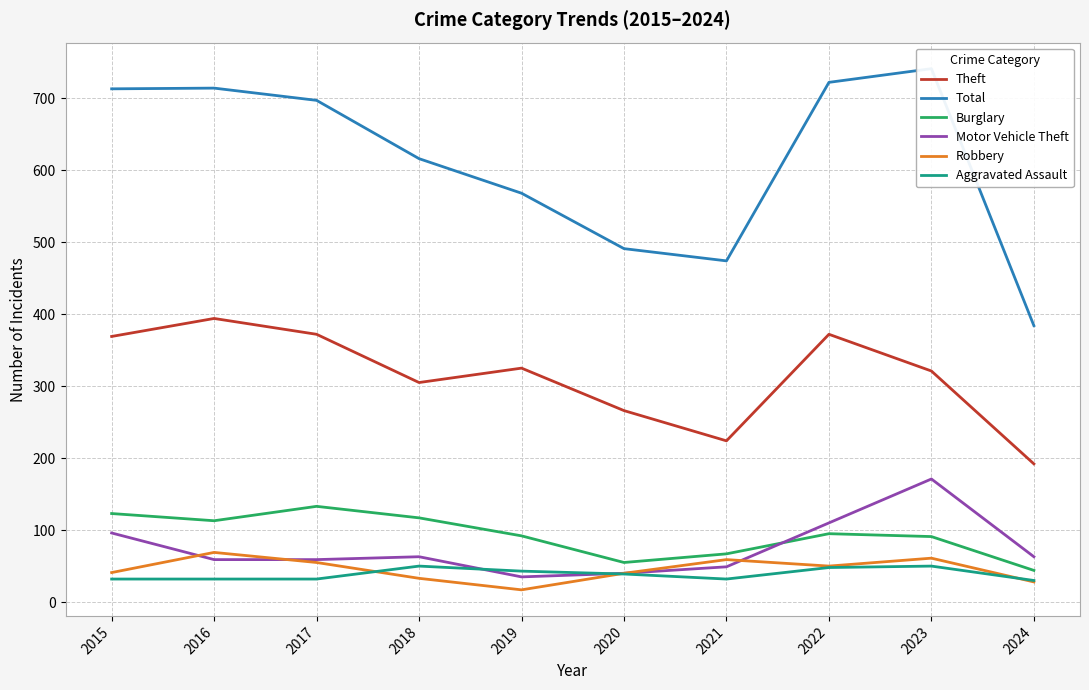

At which label does Theft first exceed 325?

2015